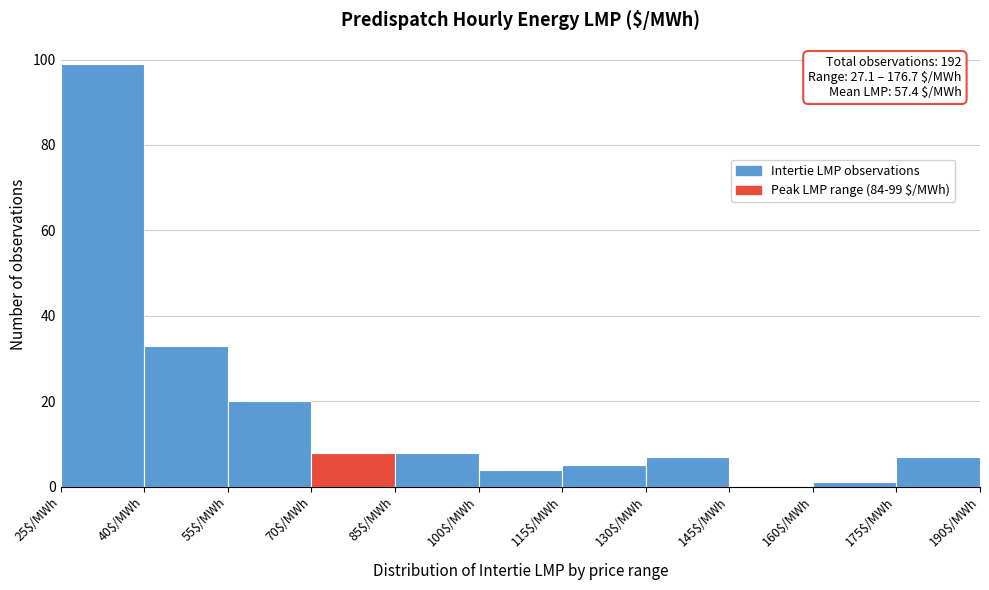

Over which range of the x-axis is the bar tallest?

25 to 40